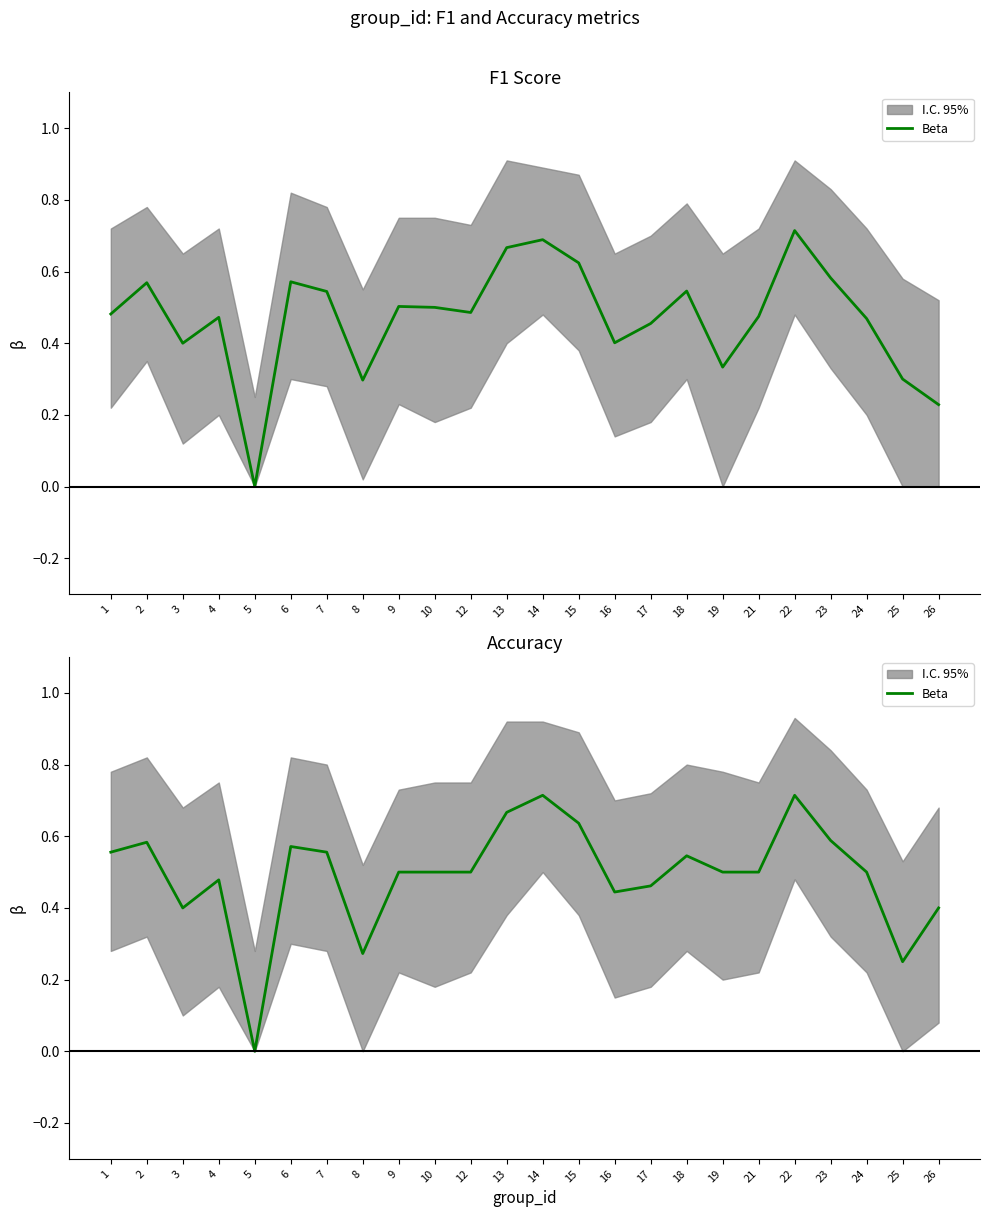

Which category has the lowest value across all series?

5